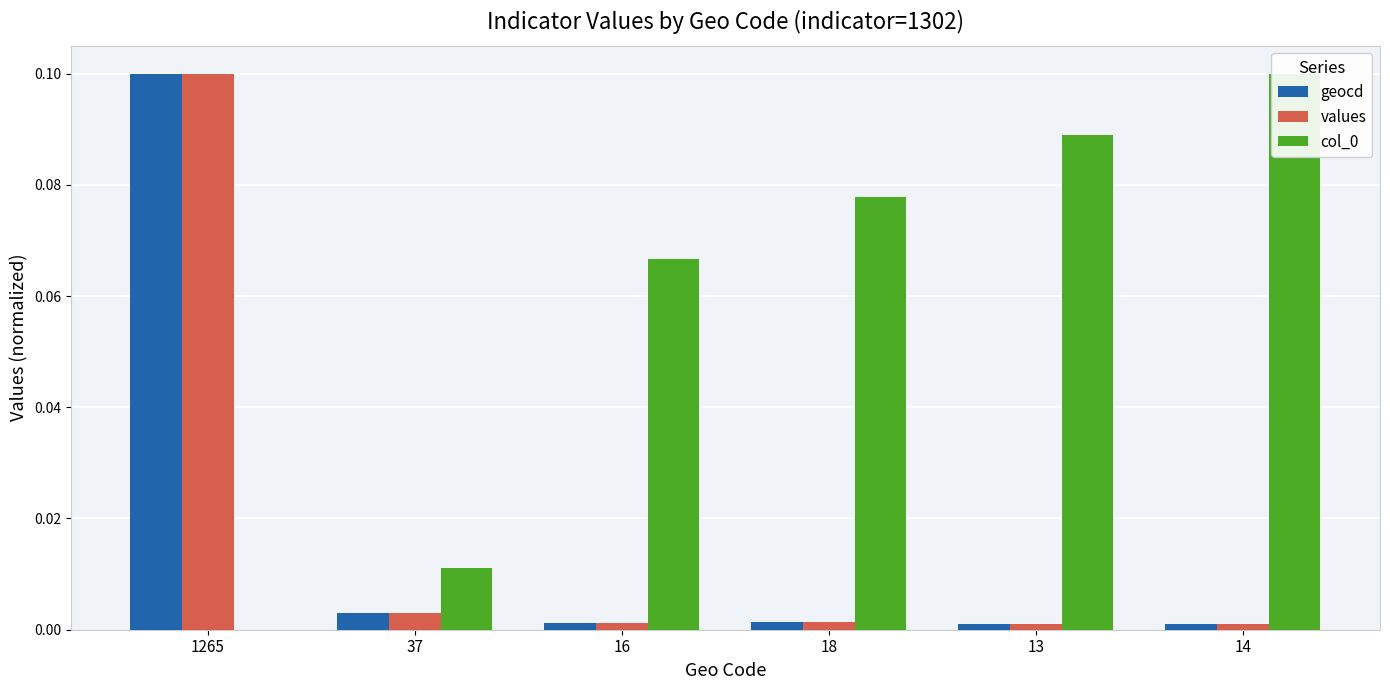

Between 16 and 13, which is larger?

16